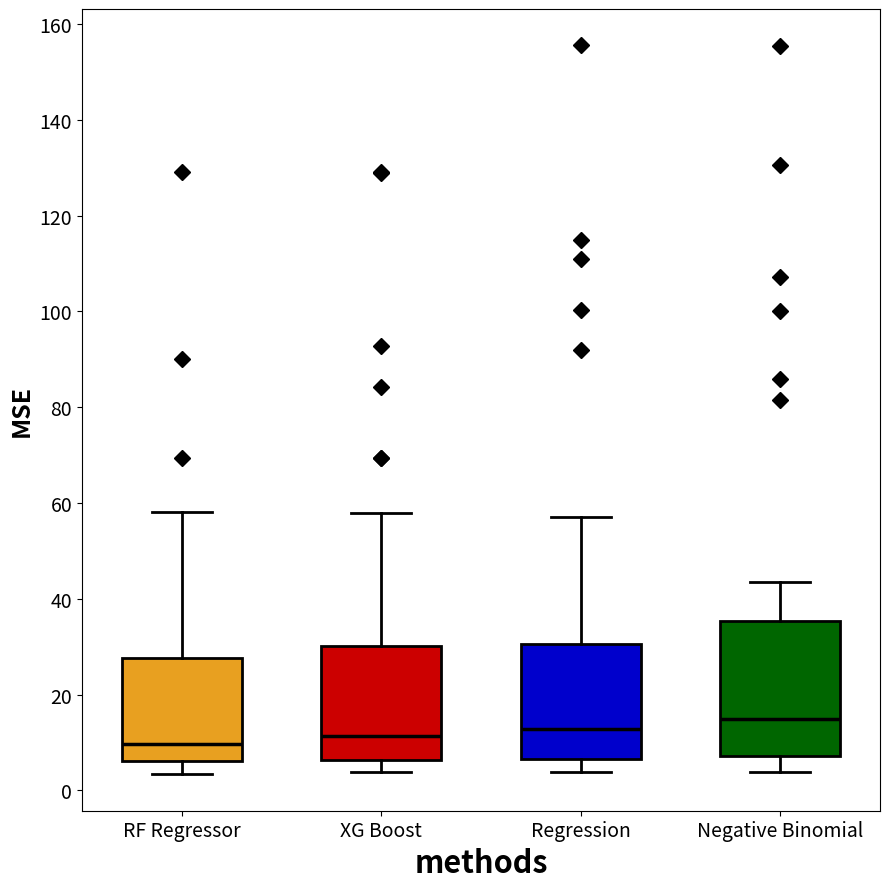

Which box is the tallest, from its lower edge to its upper edge?

Negative Binomial